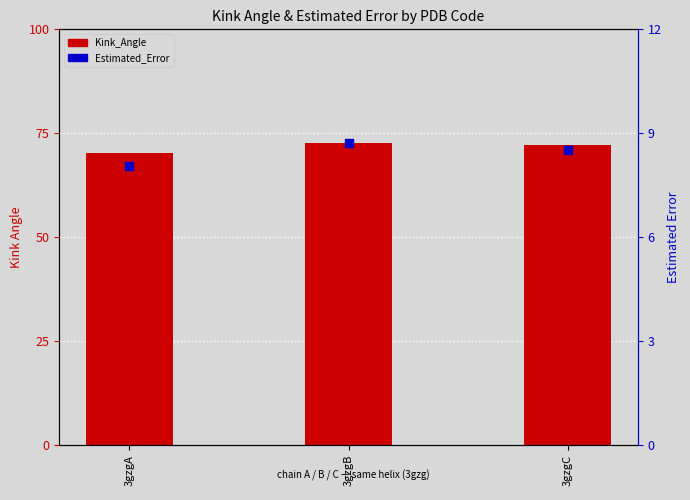

Which series has the largest total across all categories?

Kink_Angle